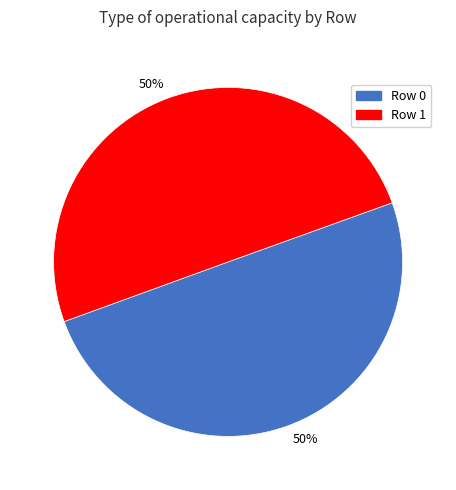

What percentage is the Row 1 slice, to the nearest percent?

50%